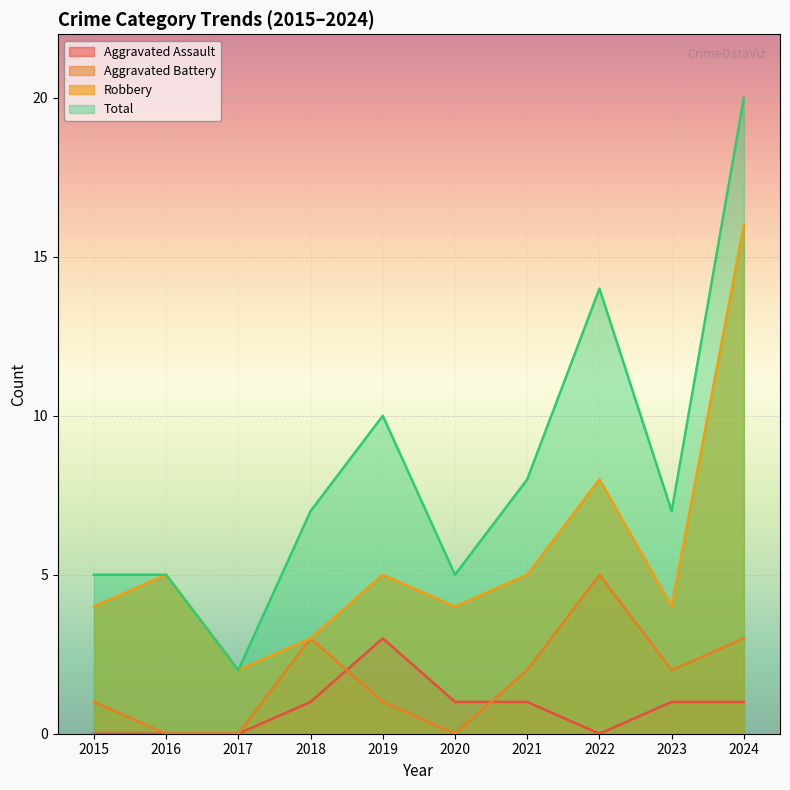

True or false: Aggravated Assault and Robbery cross at least once.

False